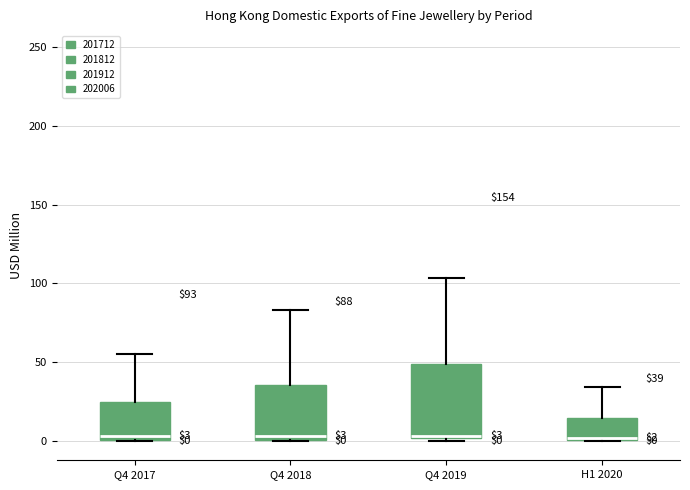

Which box is the tallest, from its lower edge to its upper edge?

Q4 2019